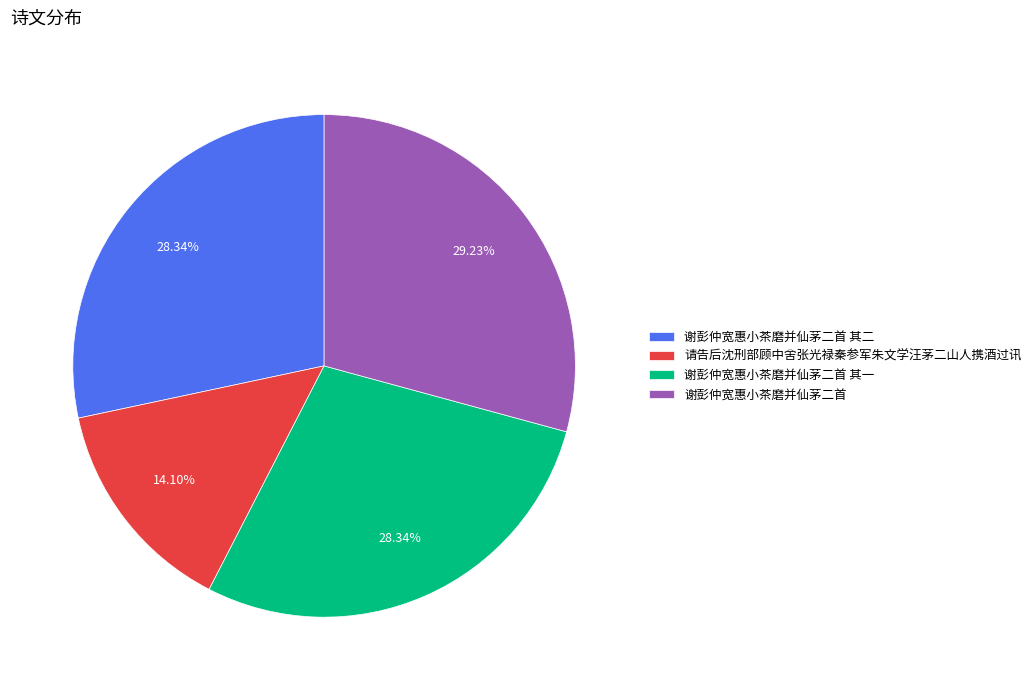

Between 谢彭仲宽惠小茶磨并仙茅二首 其二 and 谢彭仲宽惠小茶磨并仙茅二首, which is larger?

谢彭仲宽惠小茶磨并仙茅二首